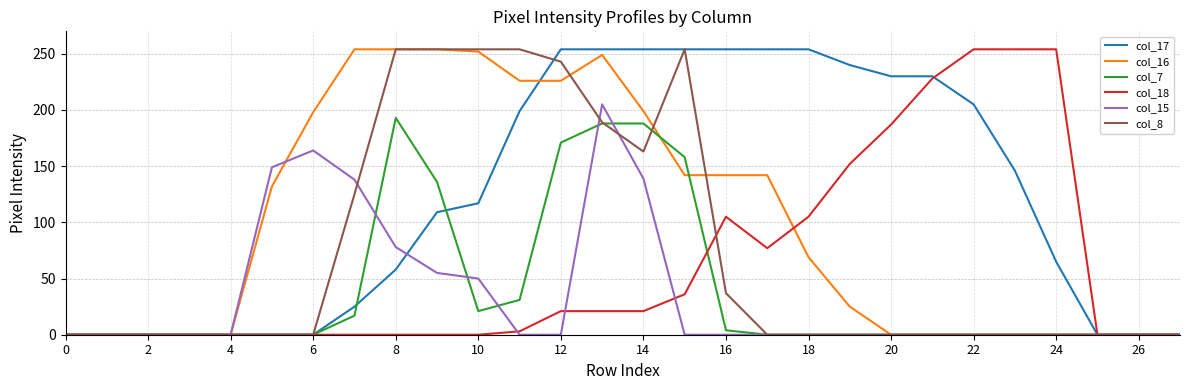

Which series has the largest total across all categories?

col_17